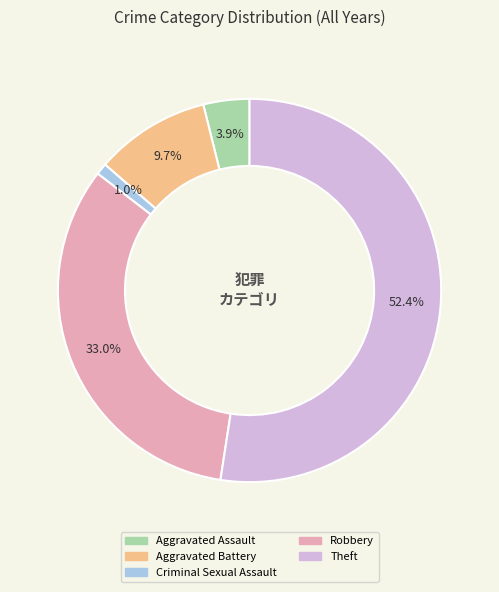

To the nearest percent, what portion does Criminal Sexual Assault represent?

1%